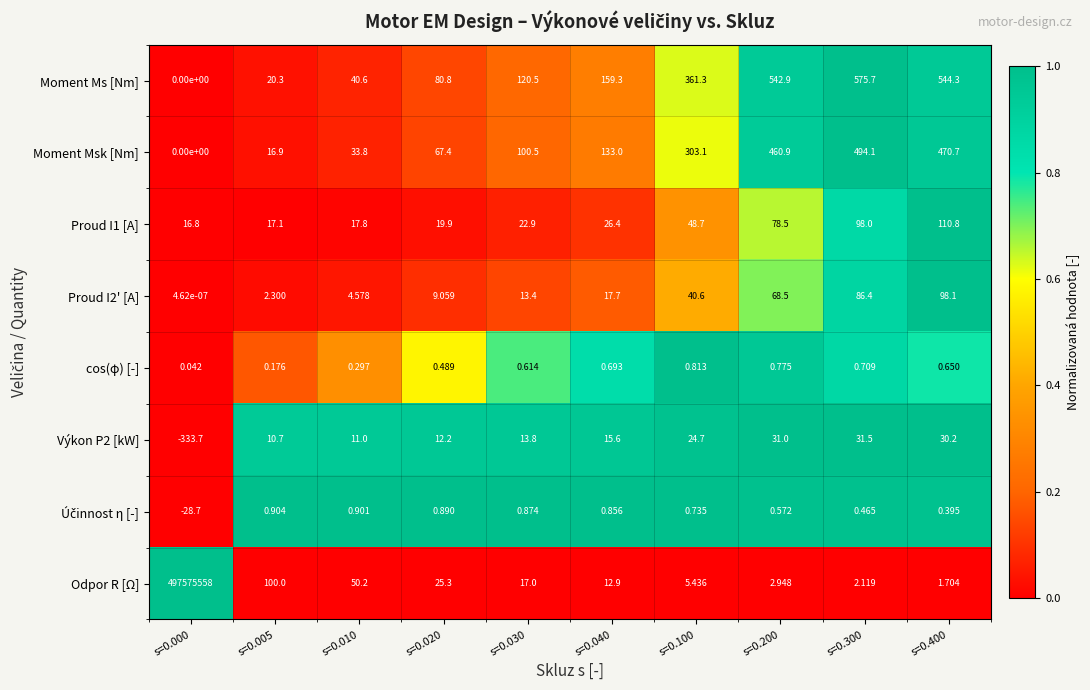

How many positive values does the Moment Ms [Nm] series have?

9